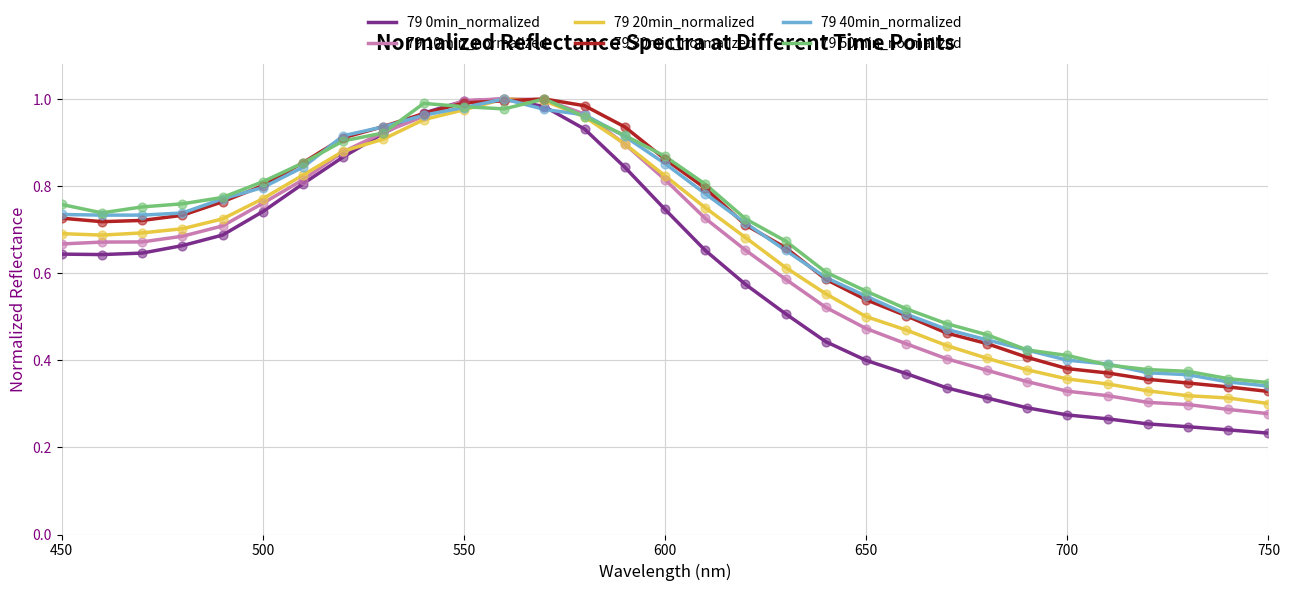

Which series has the largest range (max minus min)?

79 0min_normalized